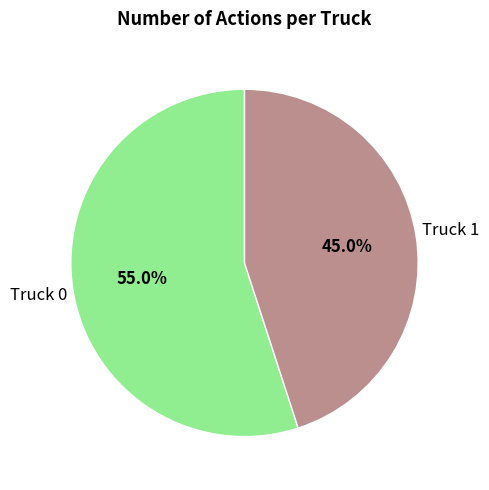

What is the largest slice in the pie chart?

Truck 0